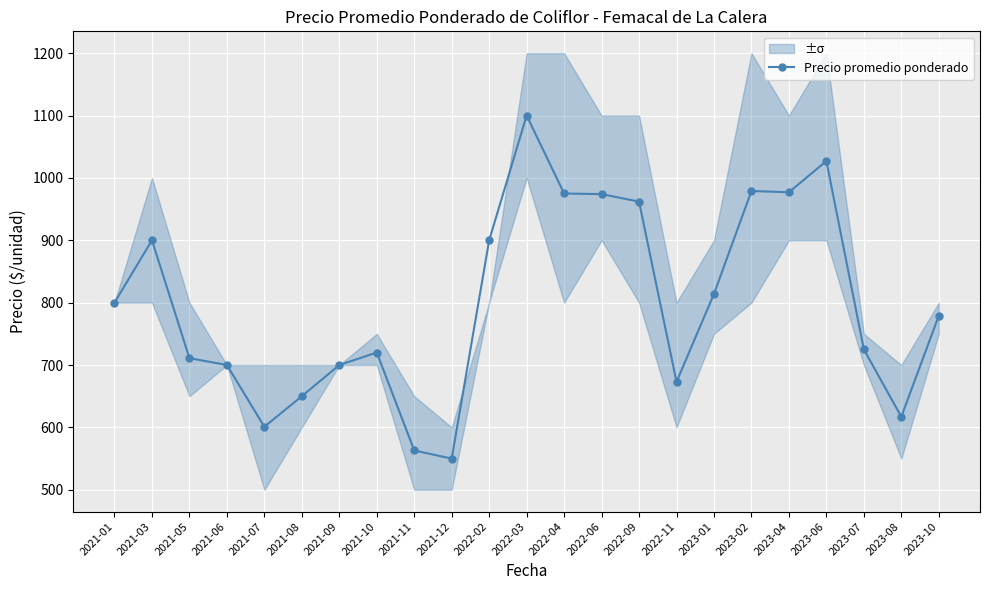

What is the label of the 14th point from the right?

2021-12